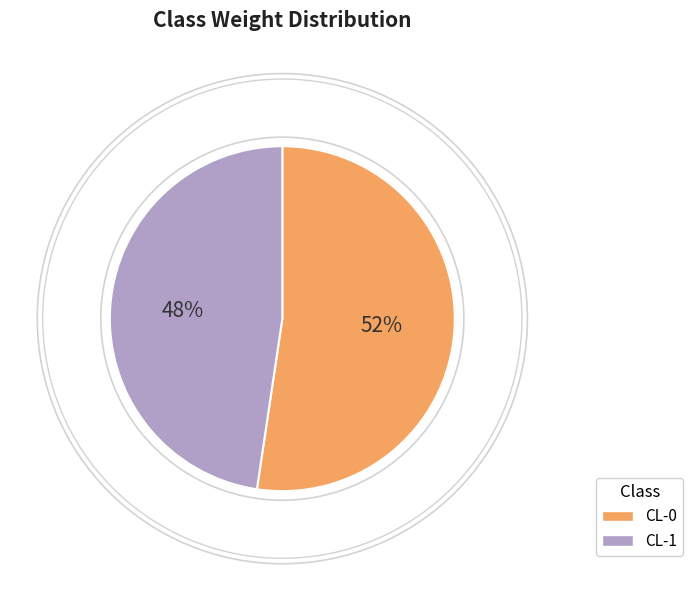

Which category accounts for the majority?

CL-0